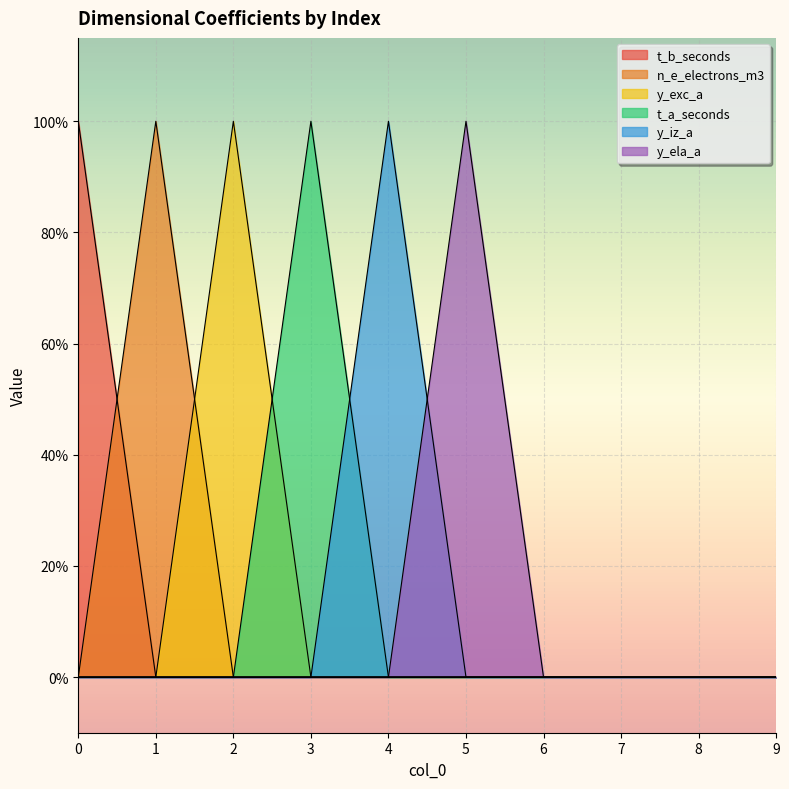

Reading left to right, what are all the values shown in this chart?

t_b_seconds: 0=1	1=0	2=0	3=0	4=0	5=0	6=0	7=0	8=0	9=0
n_e_electrons_m3: 0=0	1=1	2=0	3=0	4=0	5=0	6=0	7=0	8=0	9=0
y_exc_a: 0=0	1=0	2=1	3=0	4=0	5=0	6=0	7=0	8=0	9=0
t_a_seconds: 0=0	1=0	2=0	3=1	4=0	5=0	6=0	7=0	8=0	9=0
y_iz_a: 0=0	1=0	2=0	3=0	4=1	5=0	6=0	7=0	8=0	9=0
y_ela_a: 0=0	1=0	2=0	3=0	4=0	5=1	6=0	7=0	8=0	9=0